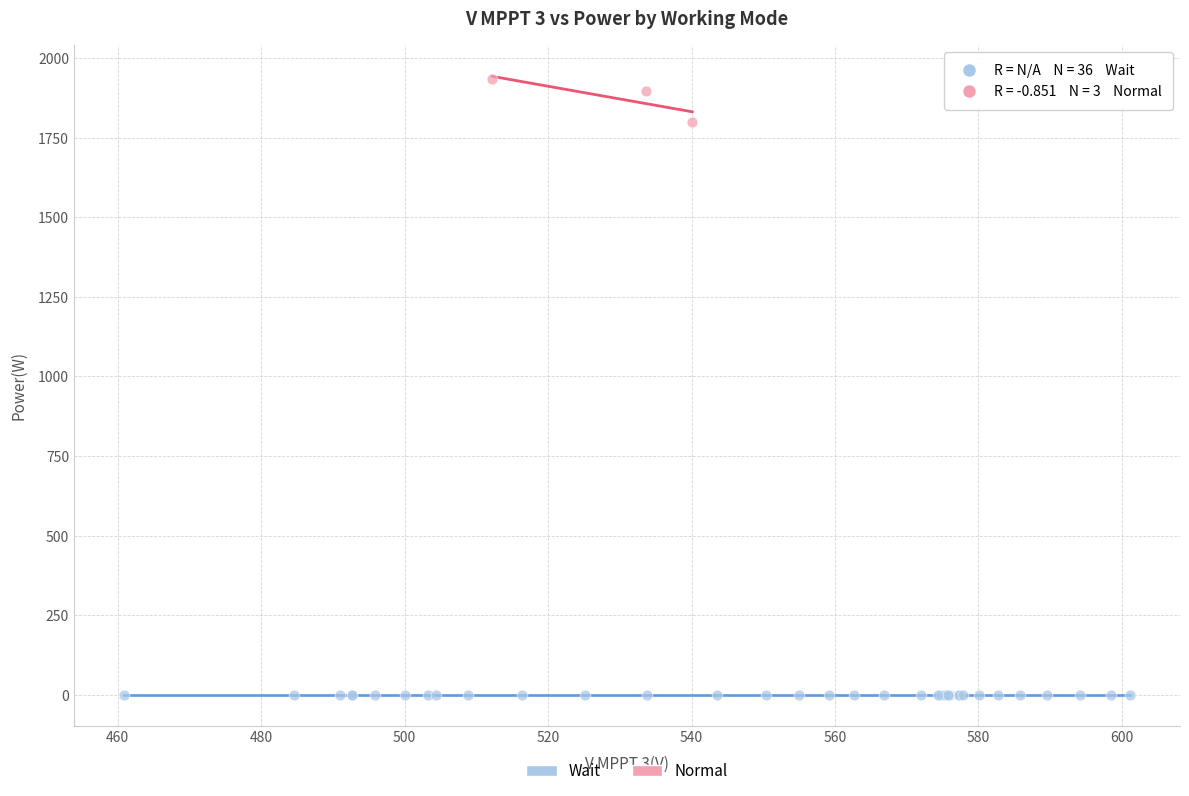

Which series reaches the maximum Y coordinate?

Normal